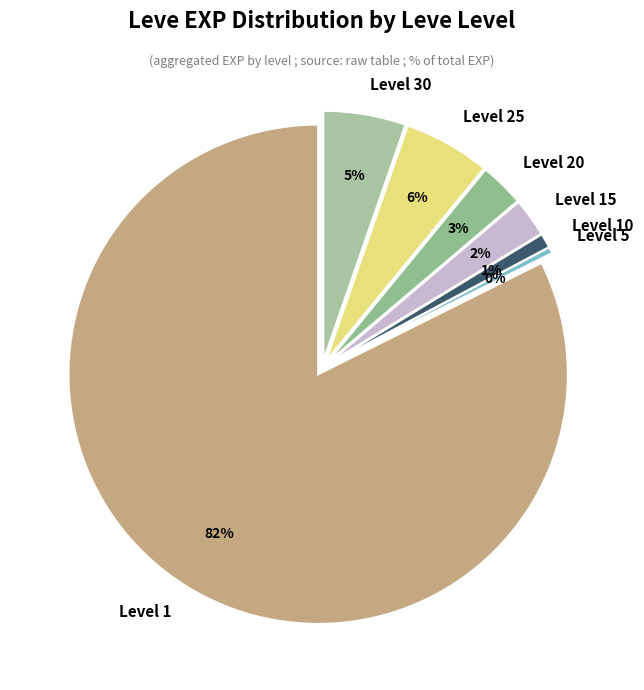

How many slices are in this pie chart?

7